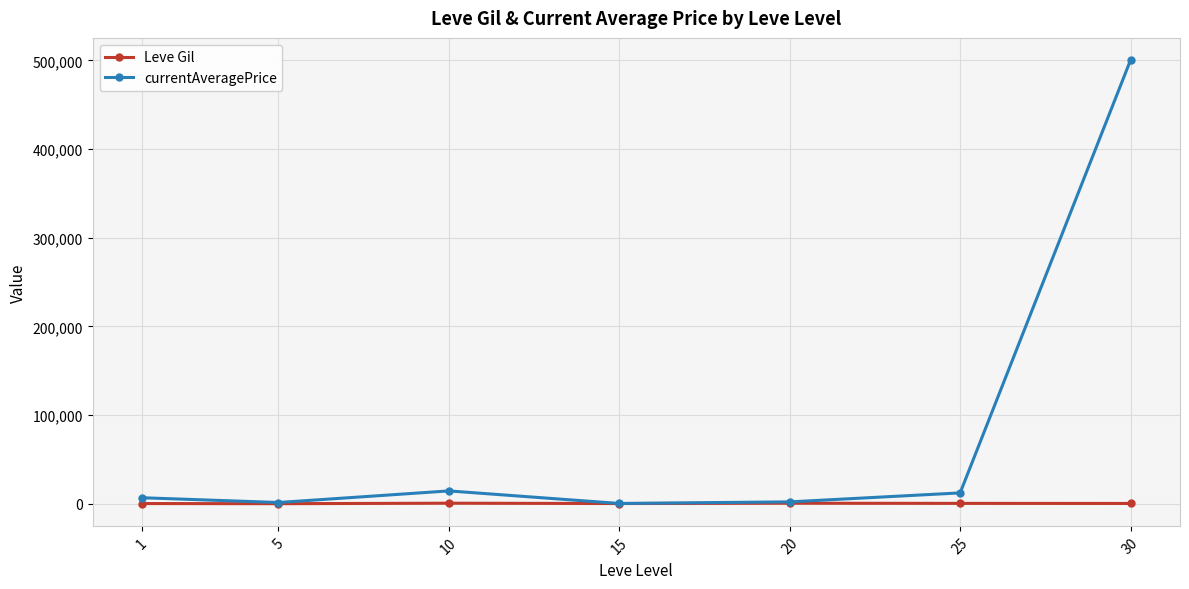

Is it true that currentAveragePrice equals 447.7 at 15?

True